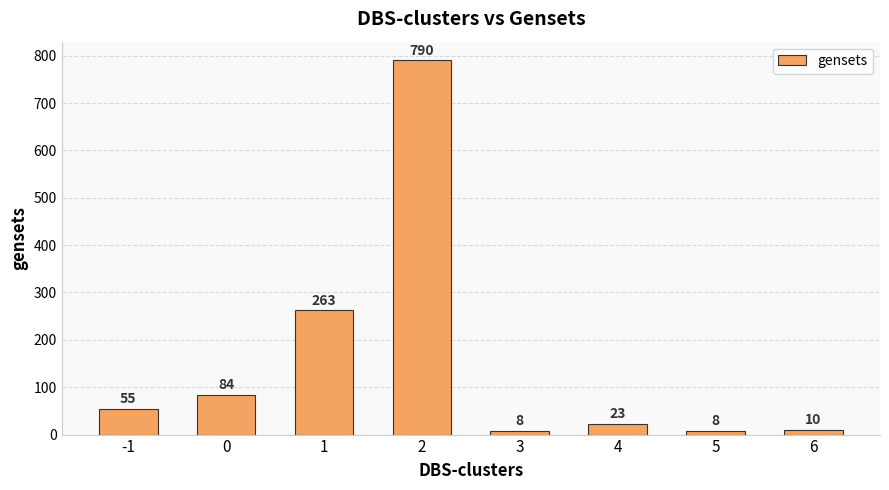

Does the chart contain any negative values?

No